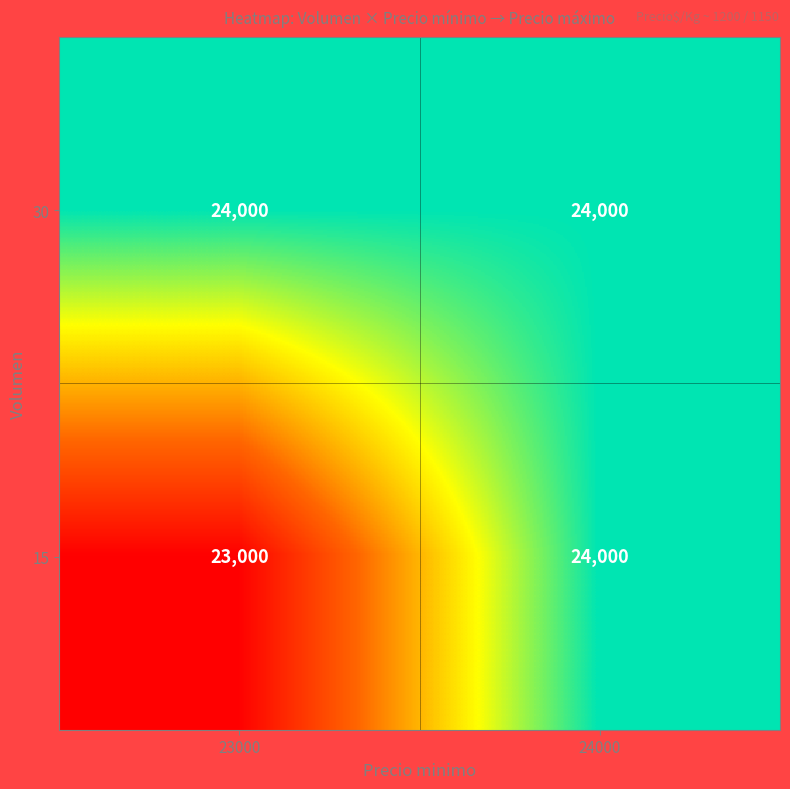

Rank the series by their average value, from lowest to highest.

15, 30